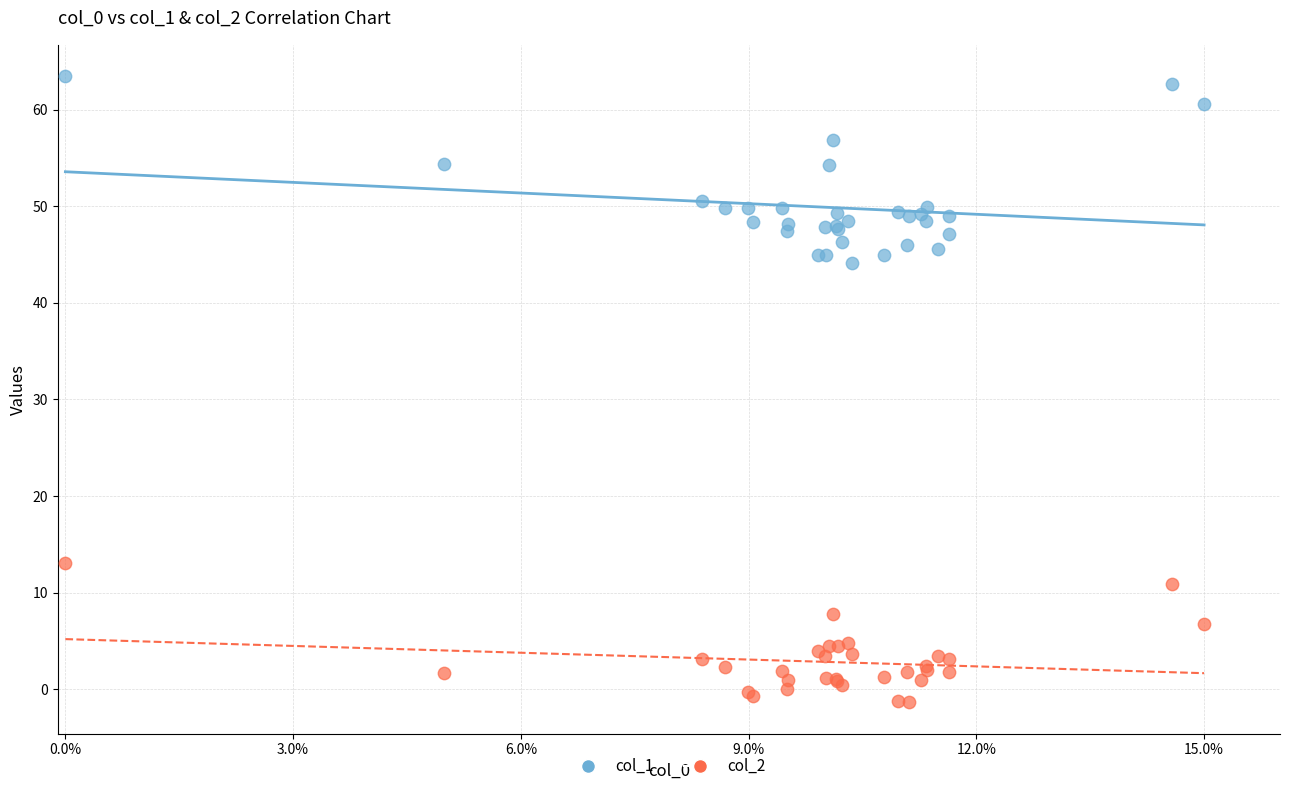

Across all series, what Y value is closest to 31?

44.1